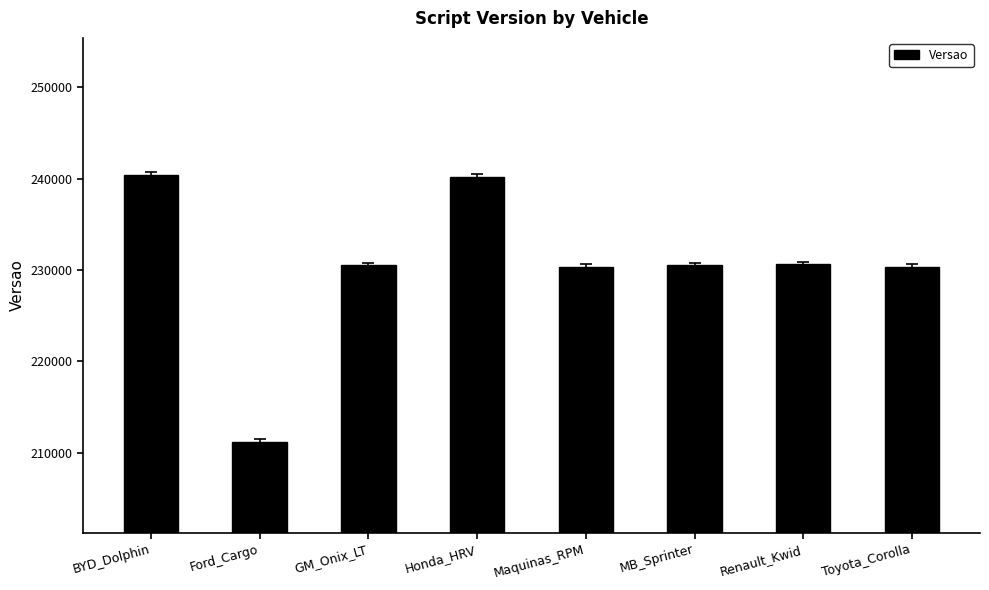

What is the greatest value displayed?

240419